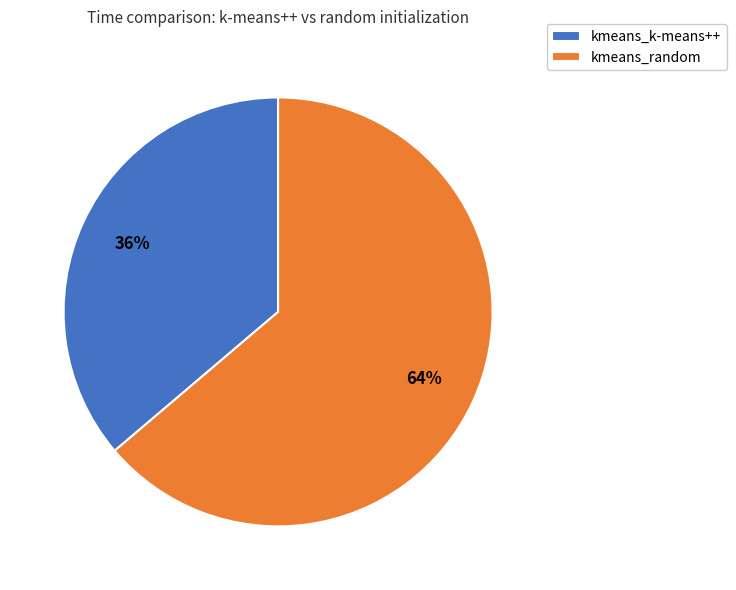

Which has a higher value, kmeans_k-means++ or kmeans_random?

kmeans_random